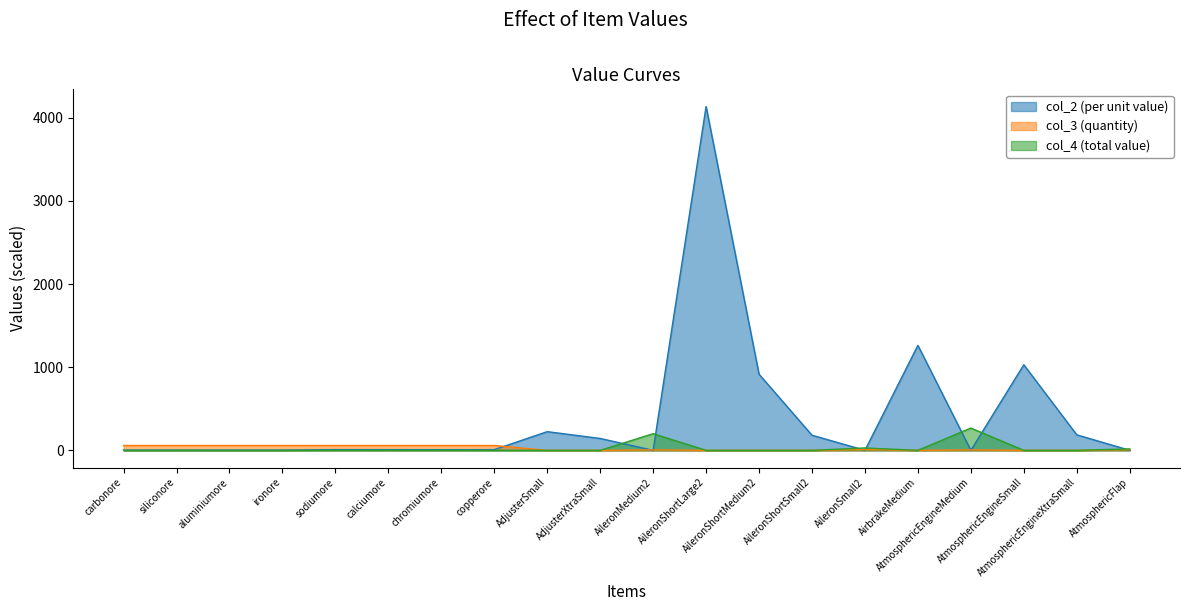

What is the spread (max minus min) of values at AileronMedium2?

200.0